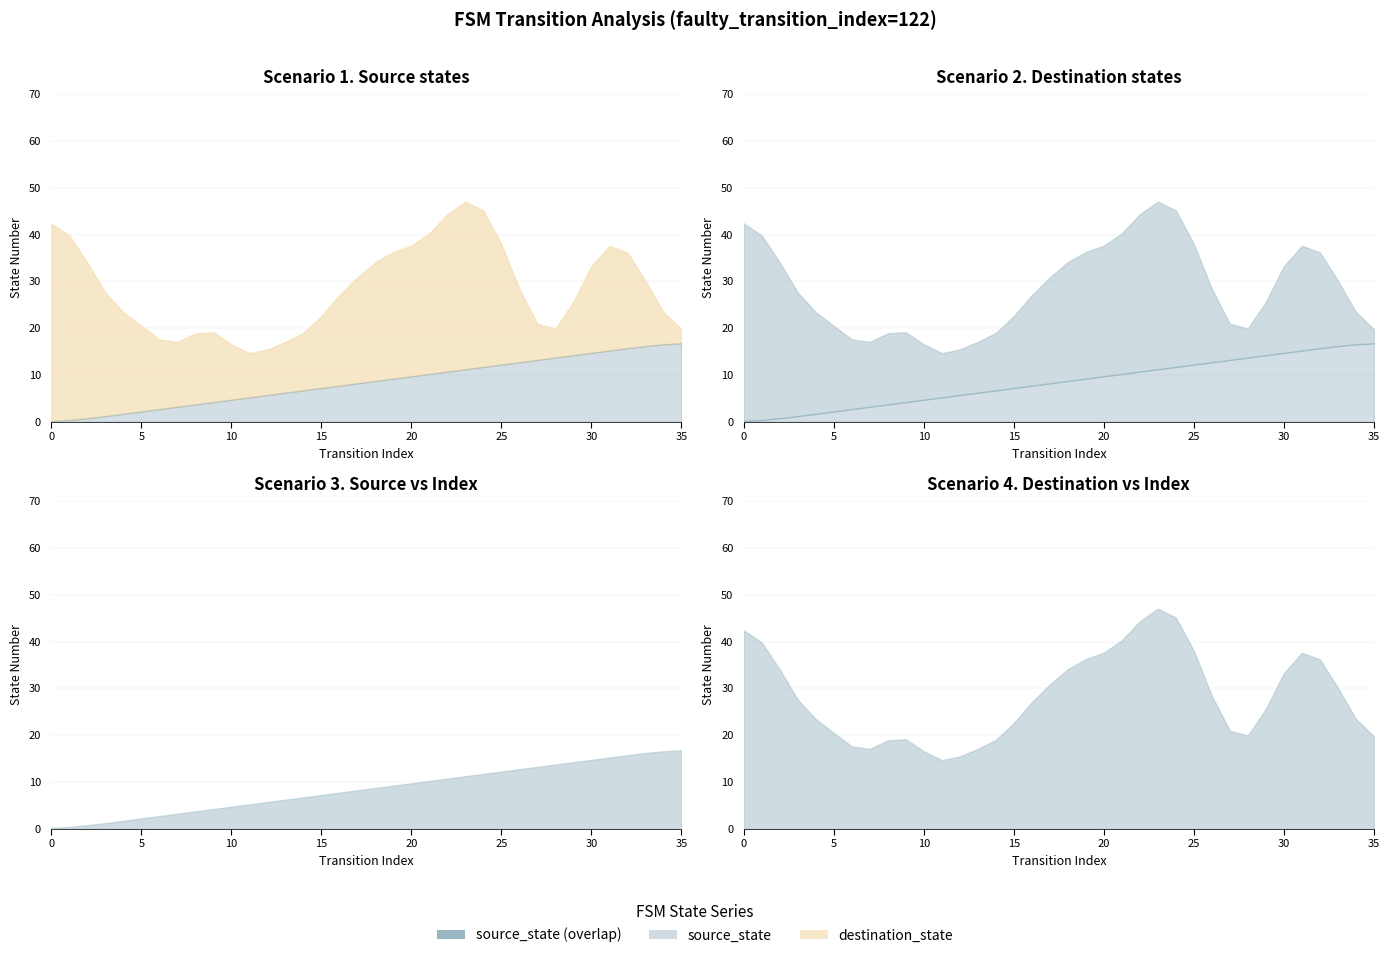

True or false: destination_state has more than 1 interior local peaks.

True